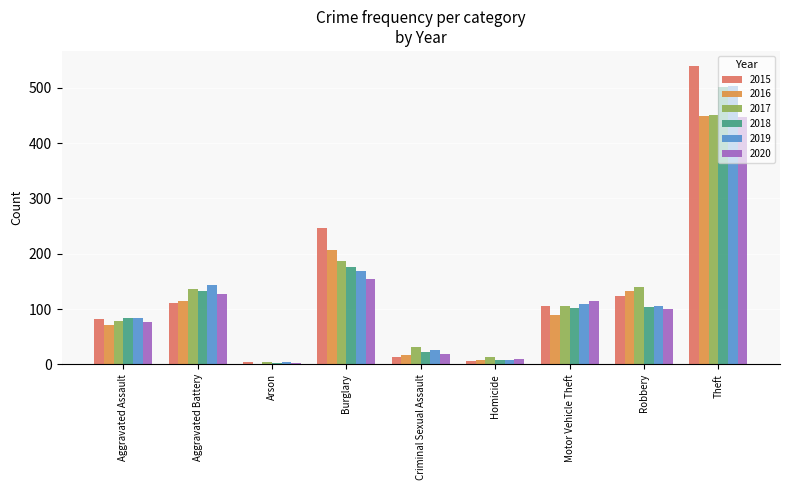

What is the maximum value shown in the chart?

540